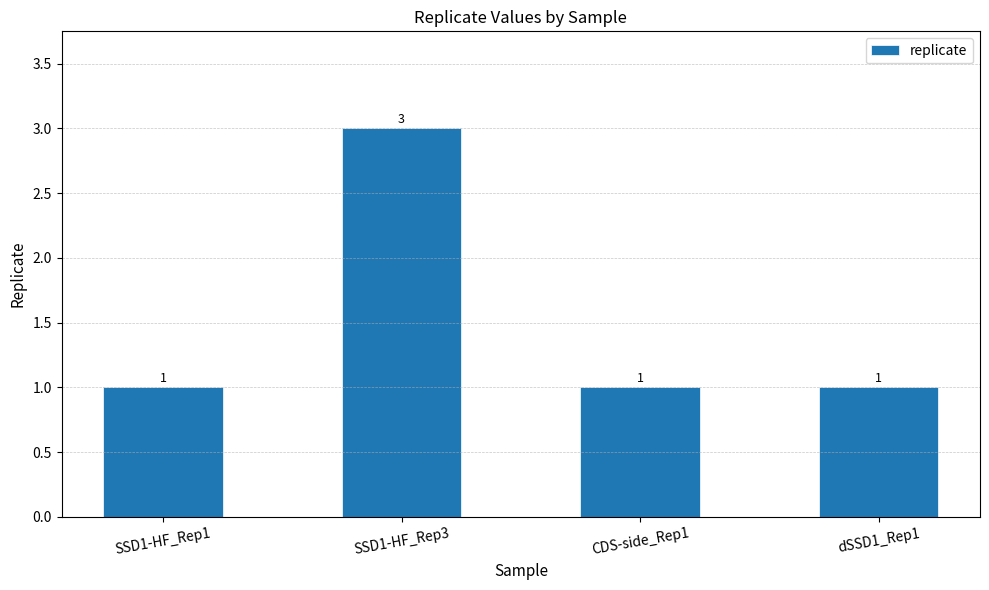

What is the minimum value shown in the chart?

1